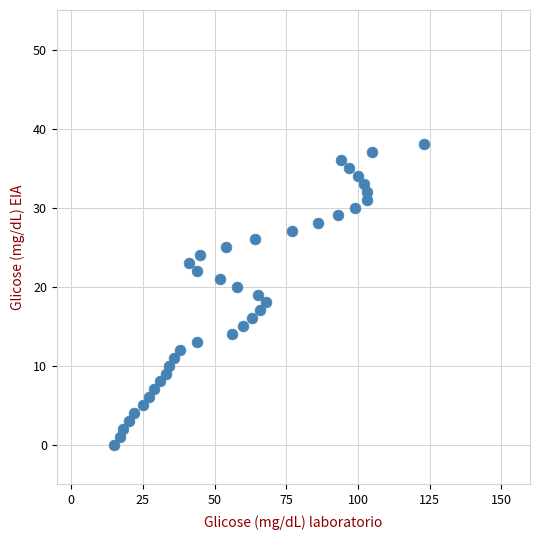

What is the range of Y values (max minus min)?

38